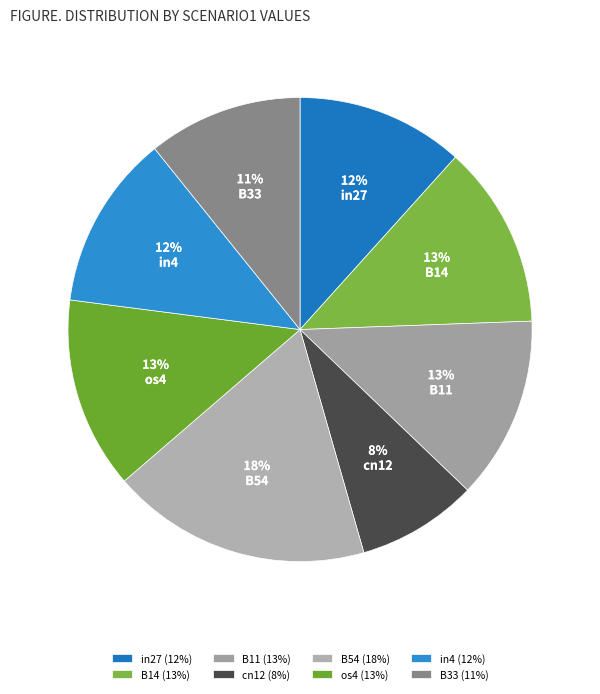

What percentage is the B54 slice, to the nearest percent?

18%